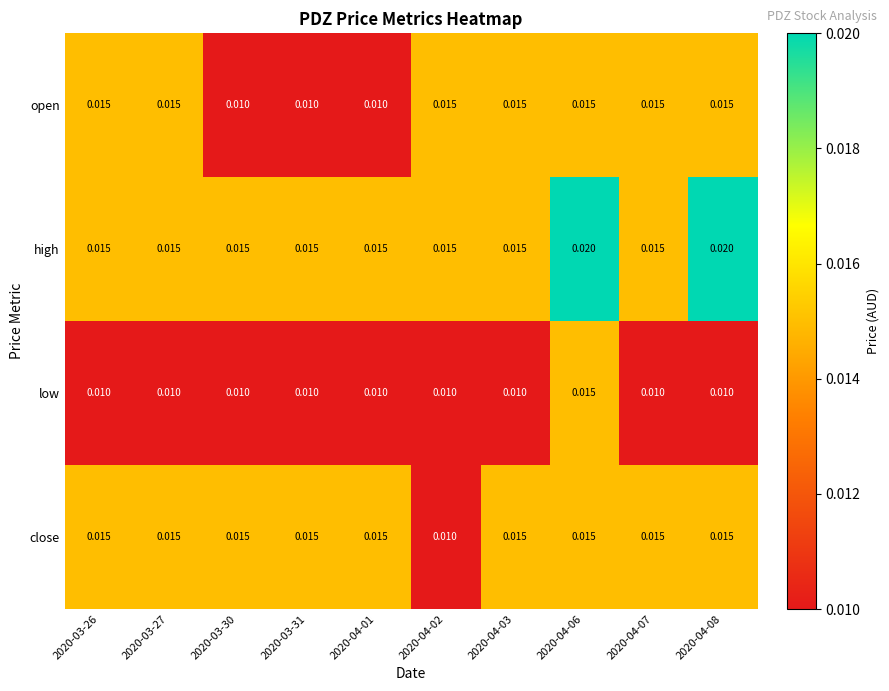

Between 2020-04-01 and 2020-04-03, which series saw the biggest shift?

open